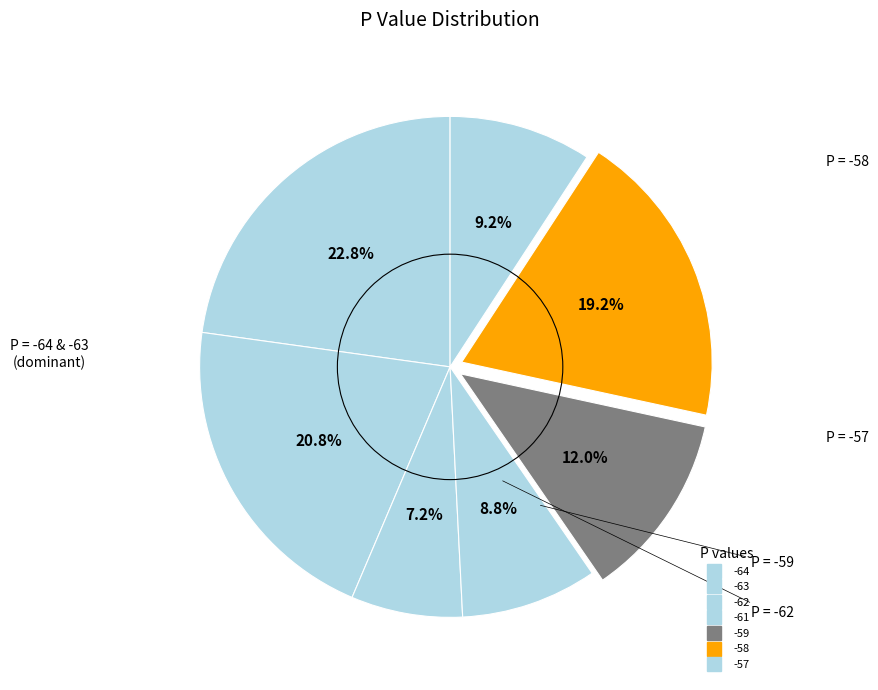

To the nearest percent, what is the combined percentage of -57 and -63?

30%